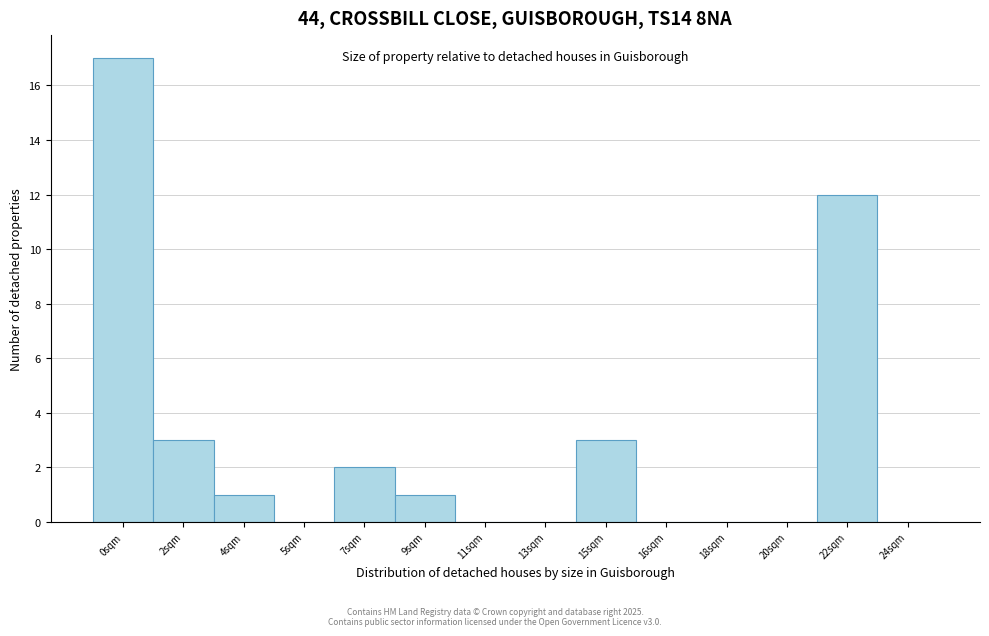

Reading right to left, list all the values displayed in this chart.

24sqm=0	22sqm=12	20sqm=0	18sqm=0	16sqm=0	15sqm=3	13sqm=0	11sqm=0	9sqm=1	7sqm=2	5sqm=0	4sqm=1	2sqm=3	0sqm=17